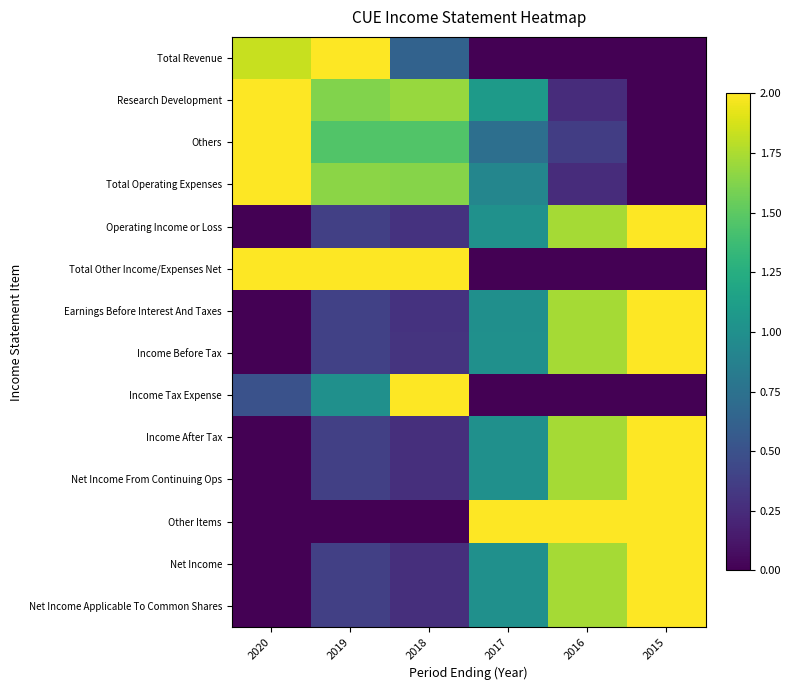

At 2016, list the series in order from largest to smallest.

Other Items, Operating Income or Loss, Earnings Before Interest And Taxes, Income After Tax, Net Income From Continuing Ops, Net Income, Net Income Applicable To Common Shares, Income Before Tax, Others, Research Development, Total Operating Expenses, Total Revenue, Total Other Income/Expenses Net, Income Tax Expense